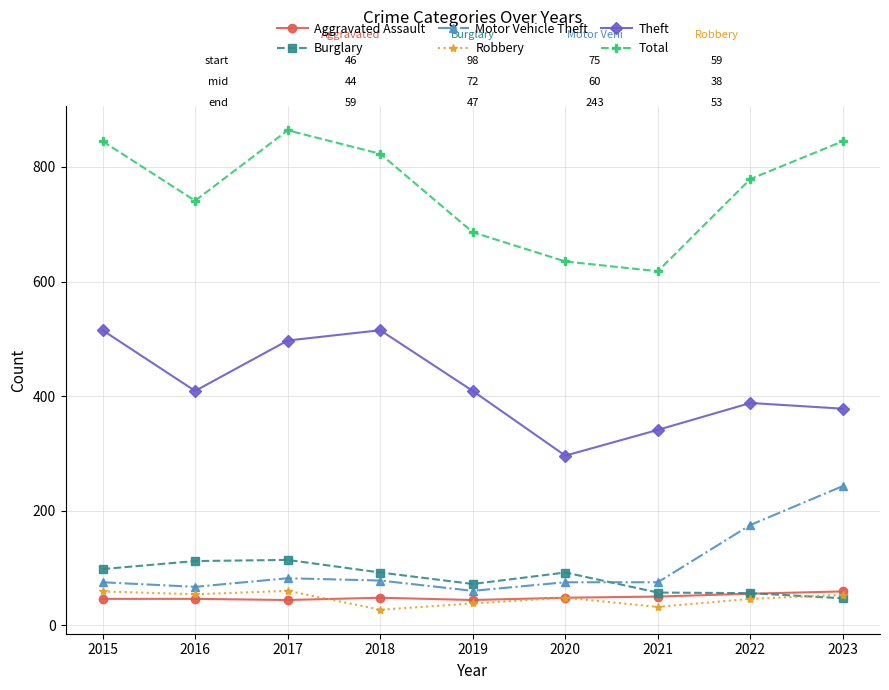

True or false: Theft and Total cross at least once.

False